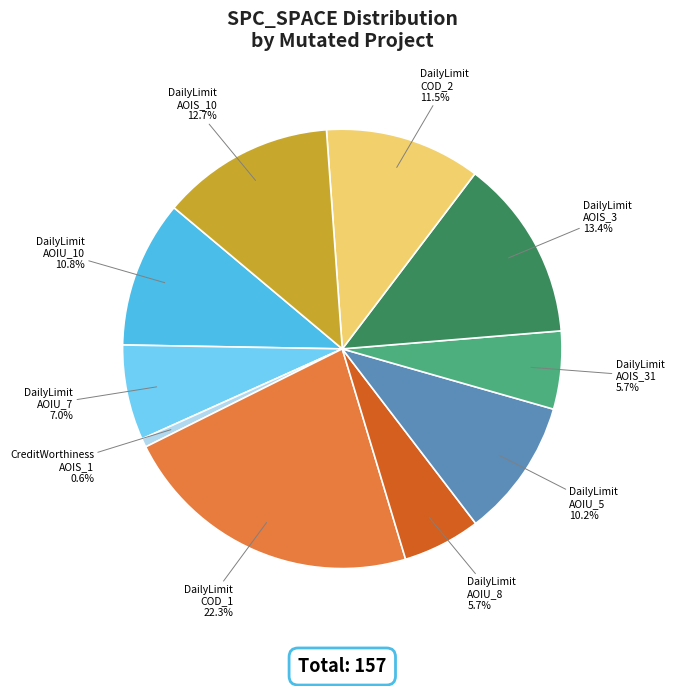

Does any single category account for the majority?

No